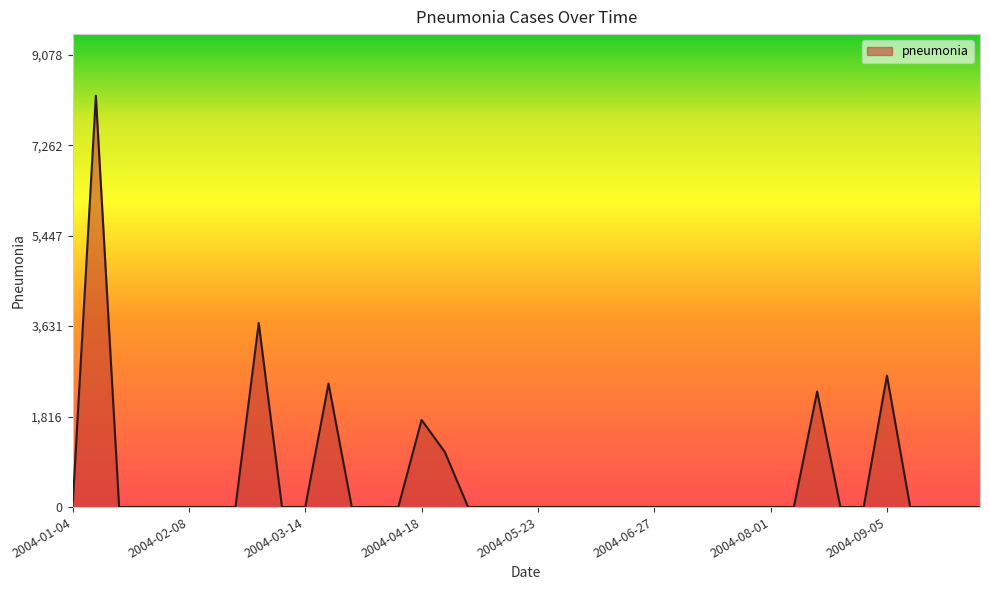

What is the difference between the maximum and minimum values?

8252.7